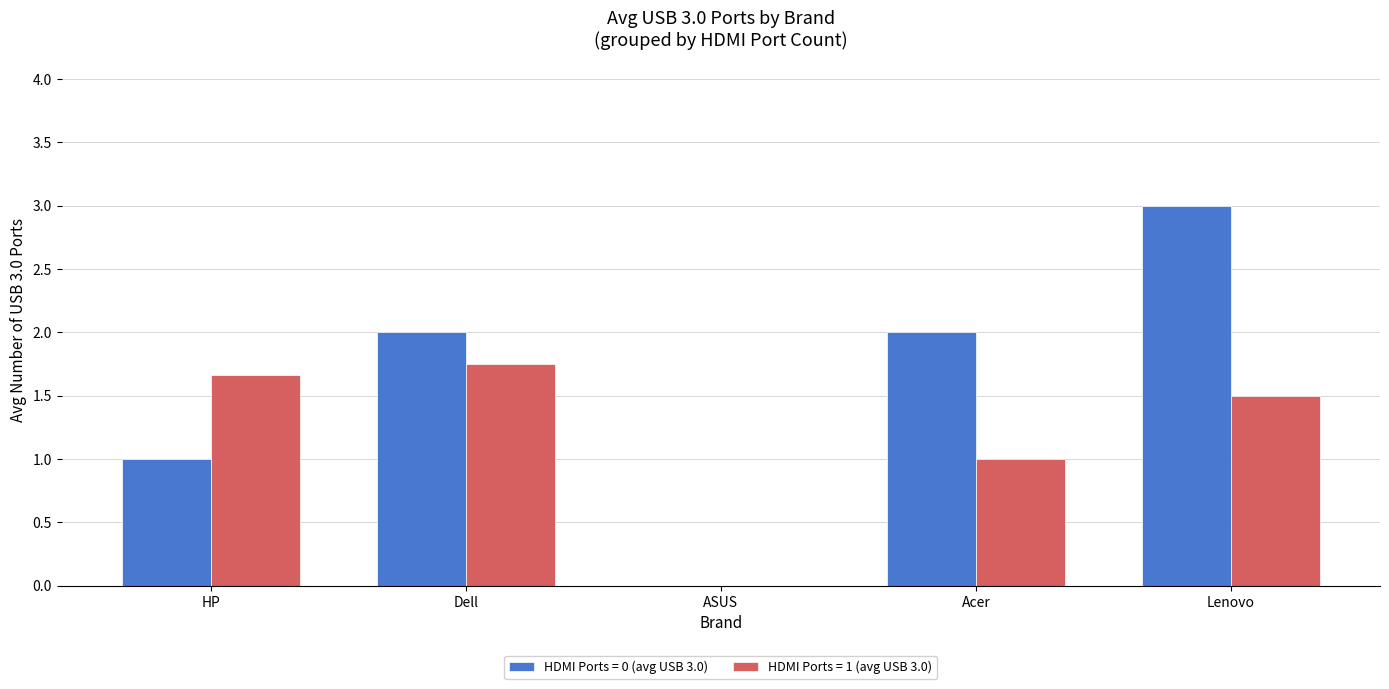

What is the sum of the HDMI Ports = 1 (avg USB 3.0) values at Dell and HP?

3.4